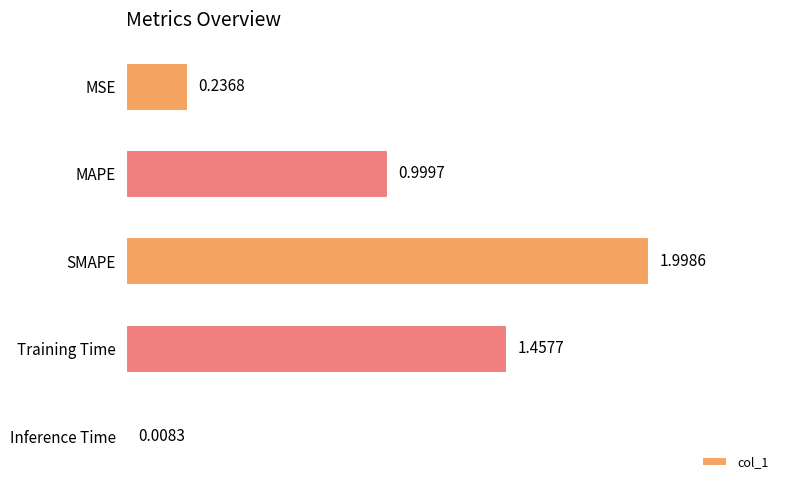

Where is the data nearest to the value 1?

MAPE